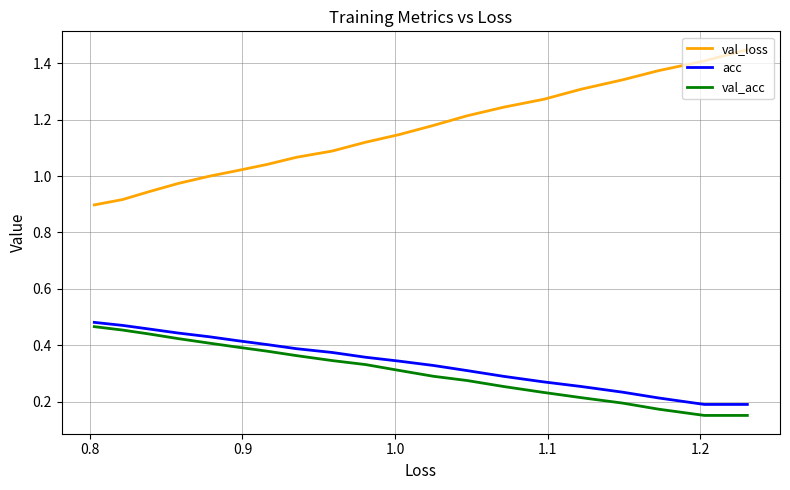

True or false: acc and val_loss intersect in this chart.

False